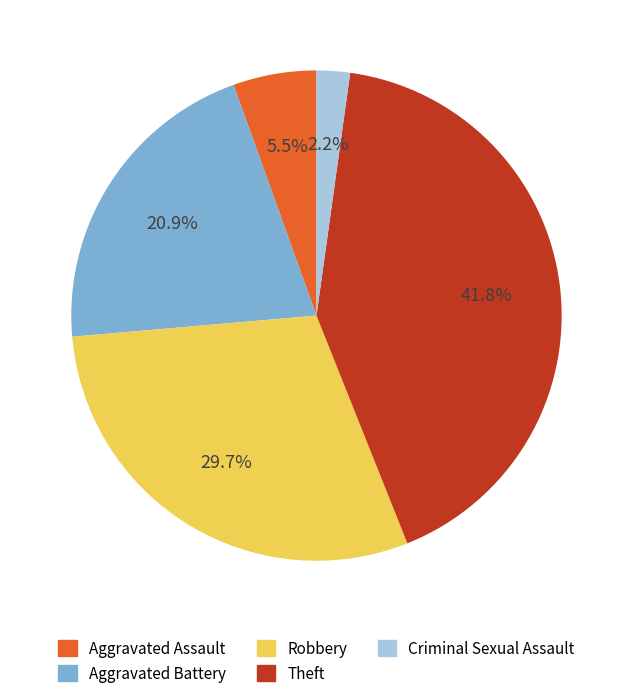

Which slice is the smallest?

Criminal Sexual Assault